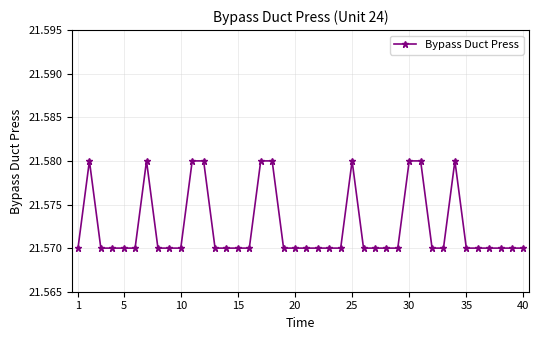

True or false: the data has more than 2 interior local peaks.

True